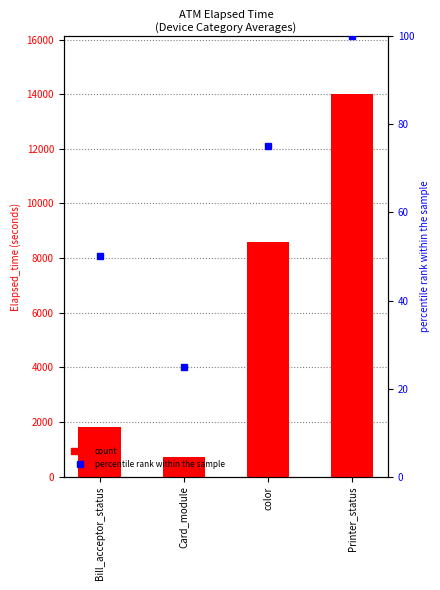

What is the sum of all percentile rank within the sample values?

250.0